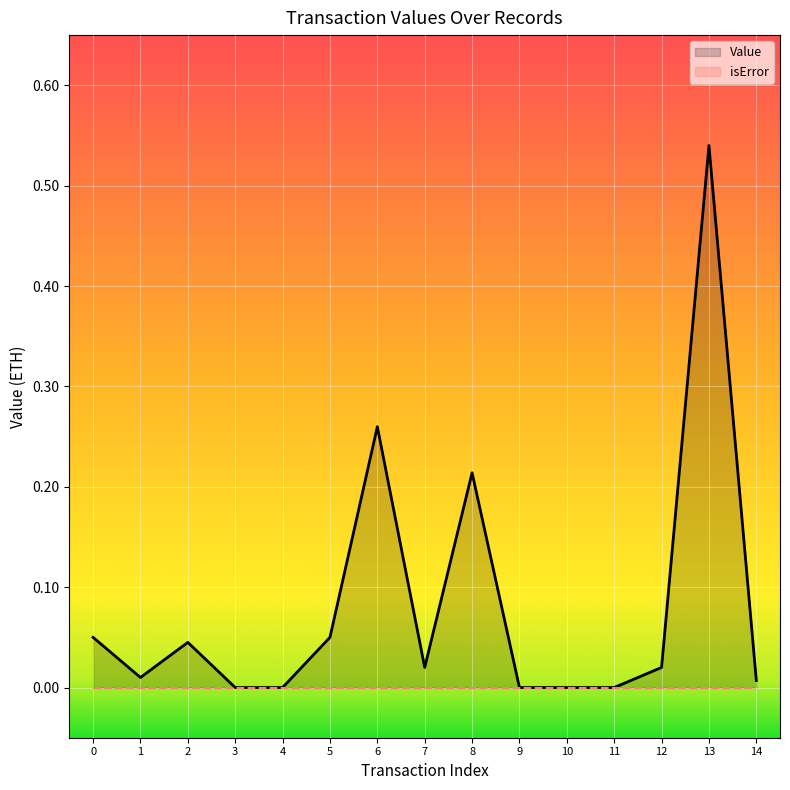

What is the maximum value shown in the chart?

0.5